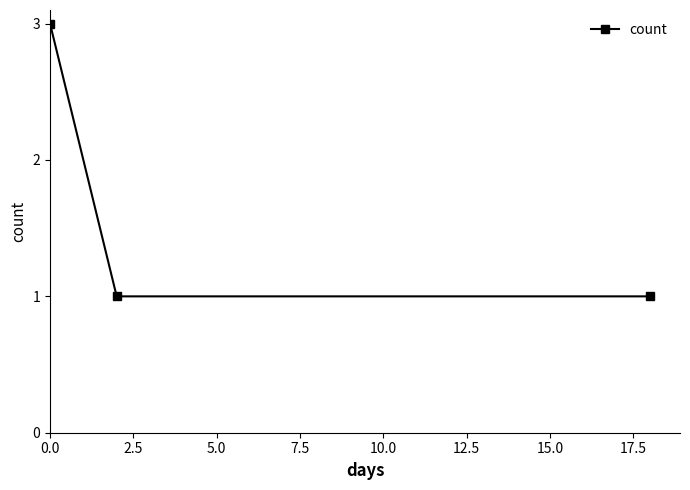

What is the maximum value shown in the chart?

3